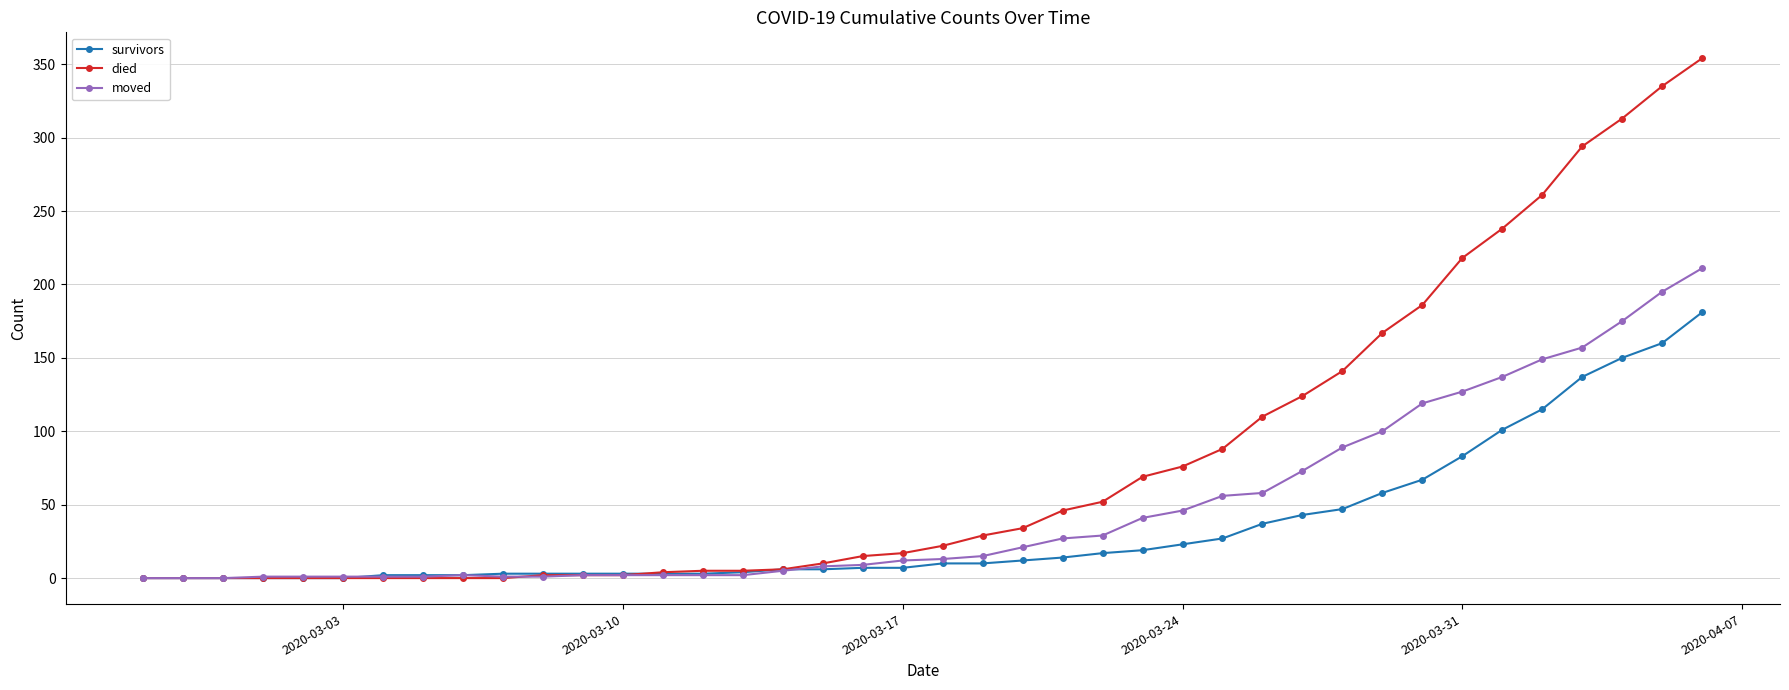

List the series in order of their peak value, highest first.

died, moved, survivors